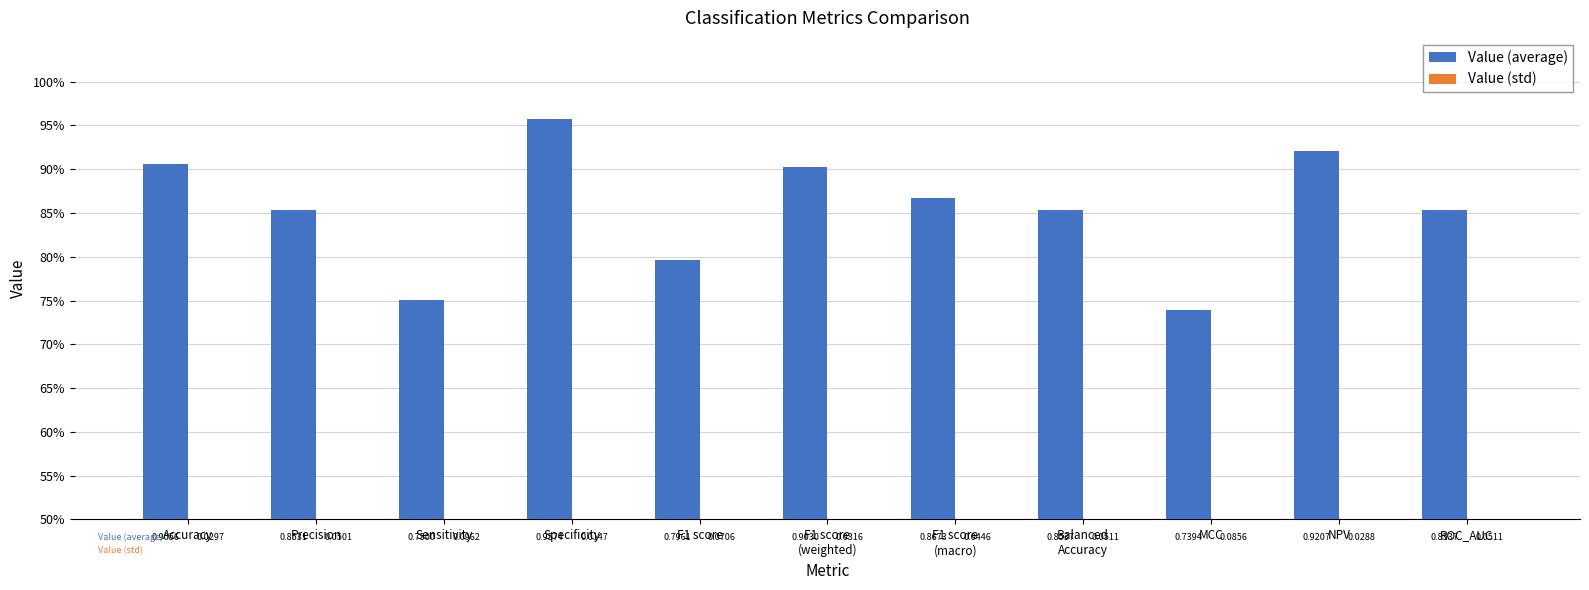

Which series has the largest range (max minus min)?

Value (average)